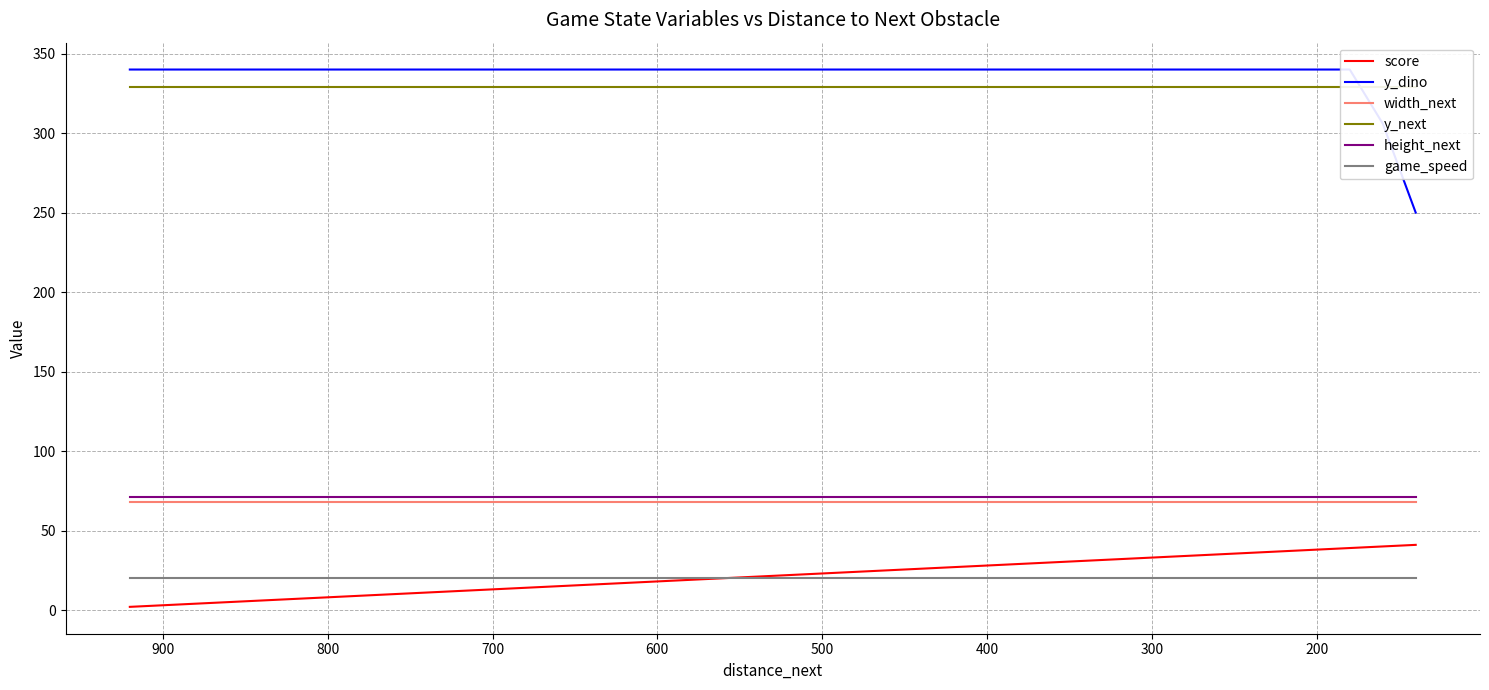

Rank the series by their maximum value, from lowest to highest.

game_speed, score, width_next, height_next, y_next, y_dino